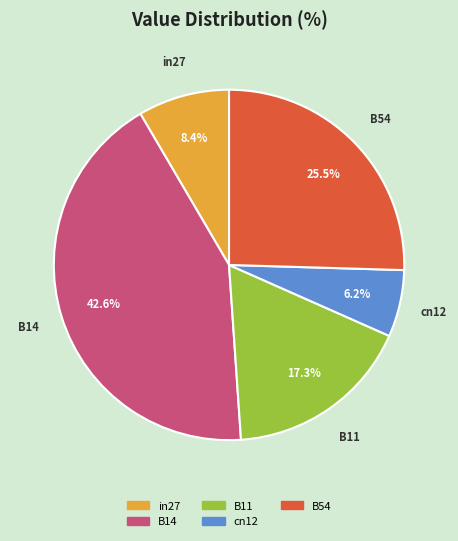

Which slice is the largest?

B14